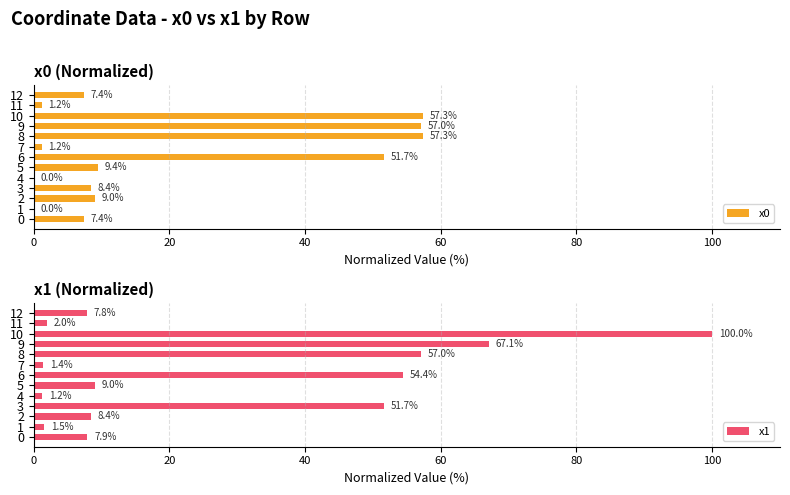

The x0 series shows 9.4 at 5. True or false?

True